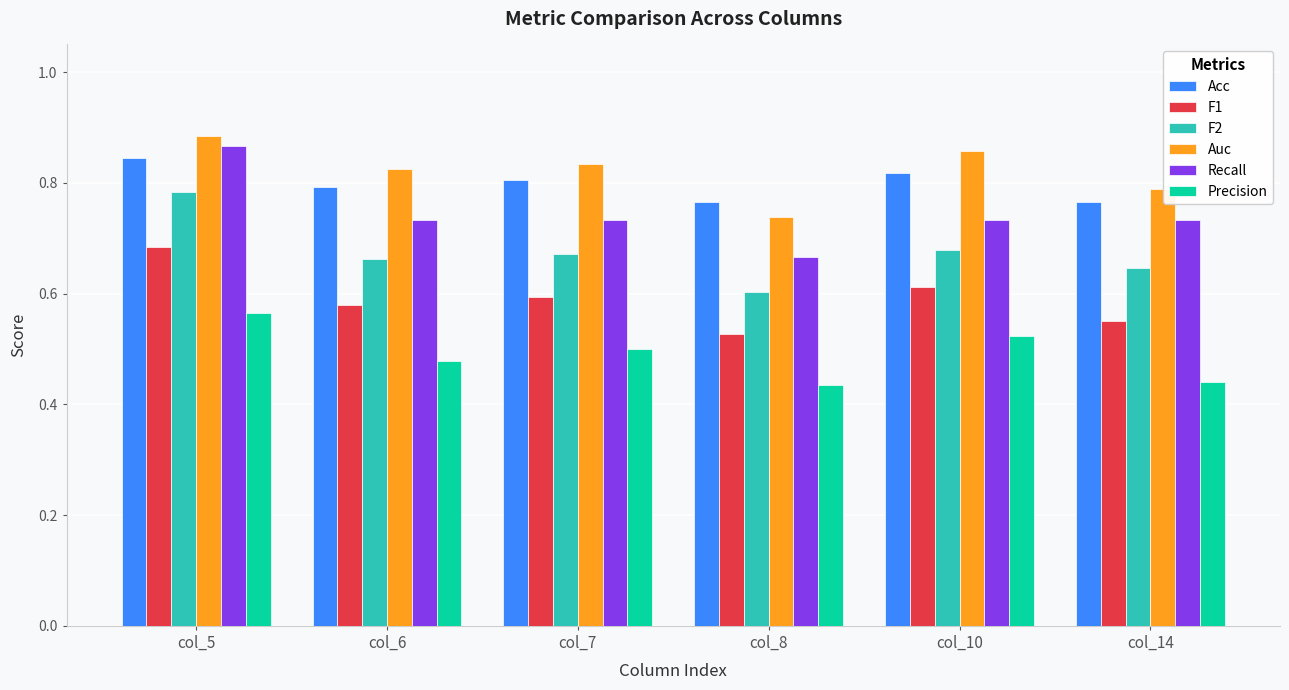

What is the total value across all series at col_8?

3.7